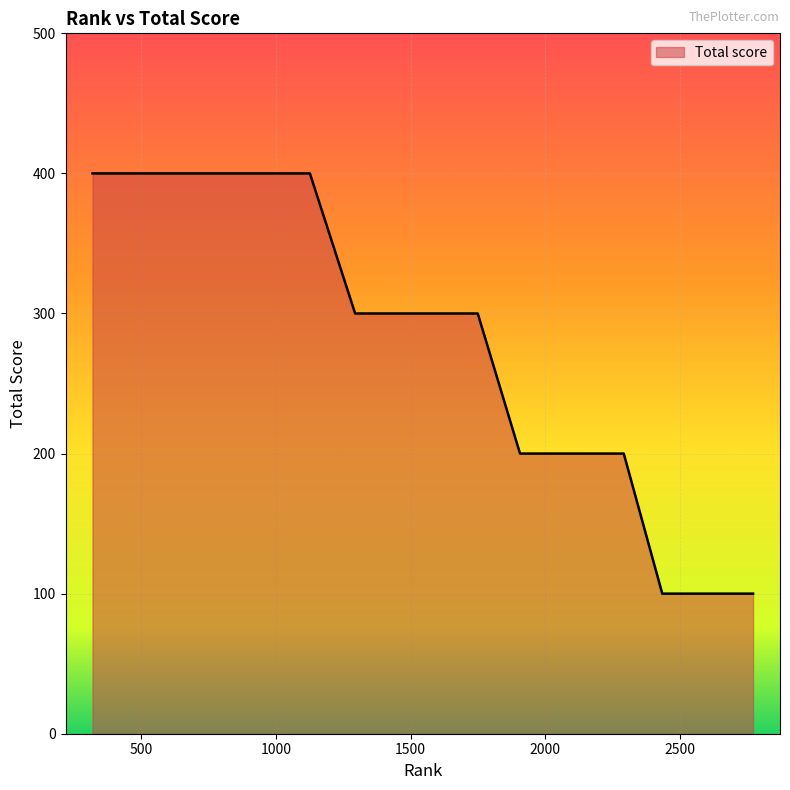

What is the difference between the maximum and minimum values?

300